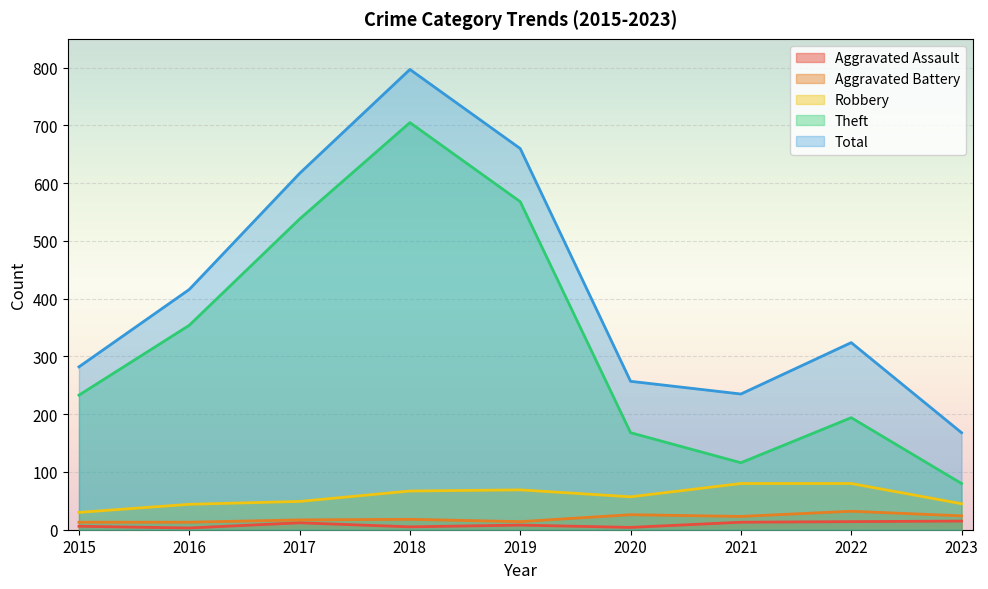

Which series changed the most between 2021 and 2023?

Total